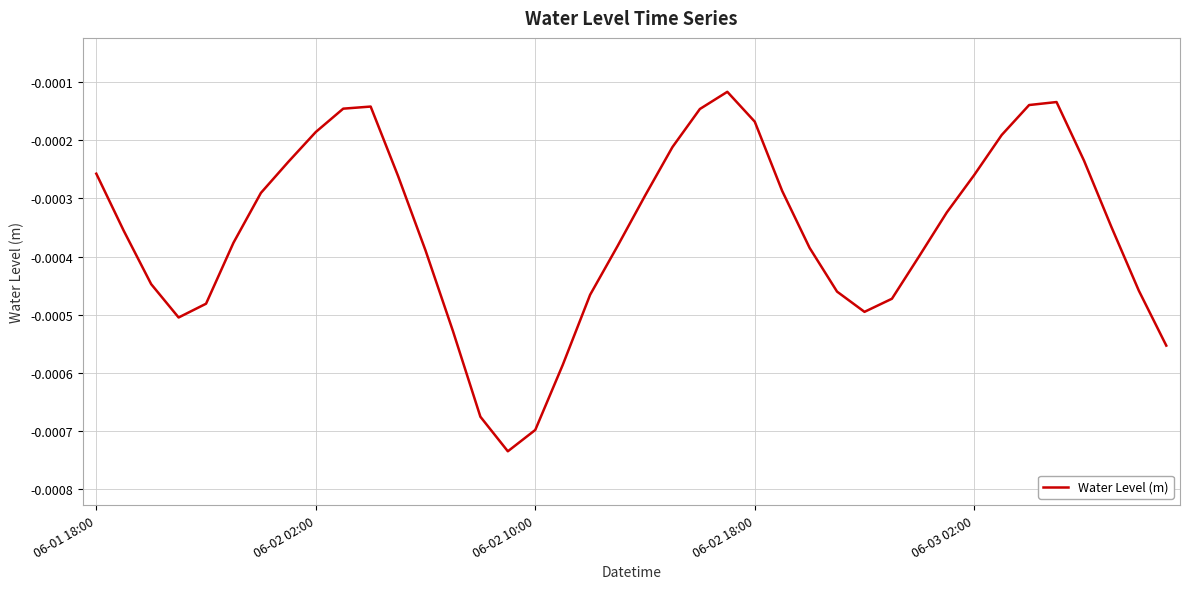

How many lines are shown in the chart?

1